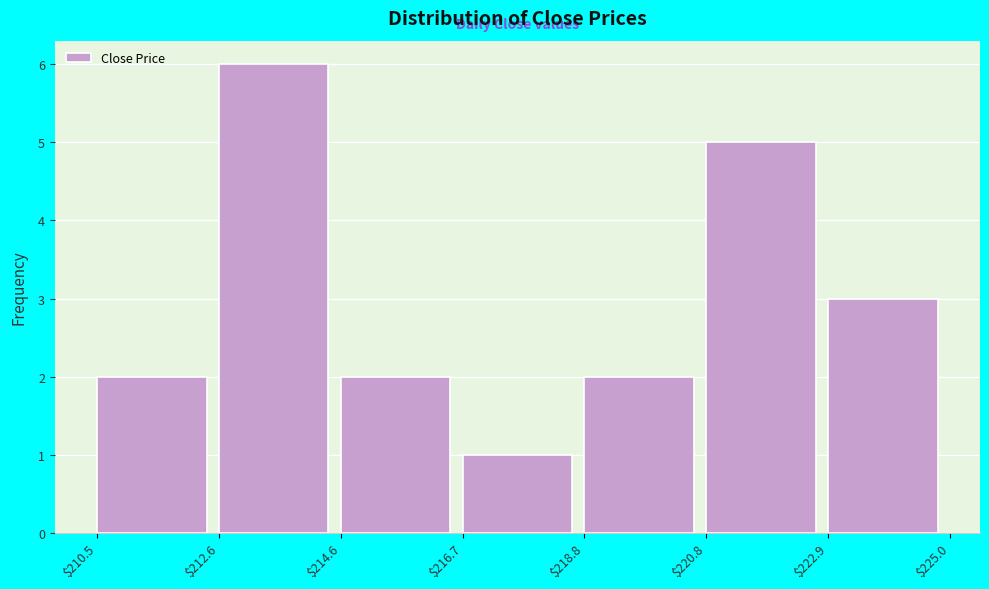

How tall is the bar that spans $214.6 to $216.7 on the x-axis? The values are not printed on the chart, so give them approximately, as read against the axis.

2